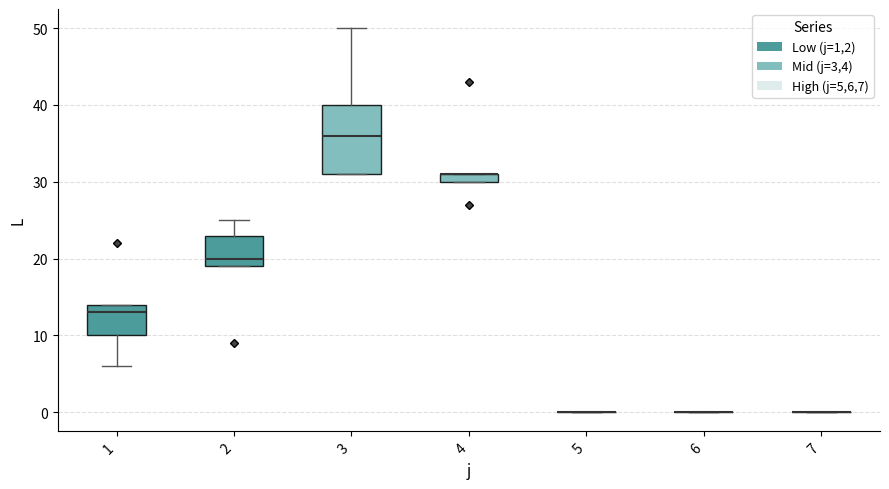

Where does the median line of the box at x = 2 sit on the y-axis? The values are not printed on the chart, so give them approximately, as read against the axis.

20